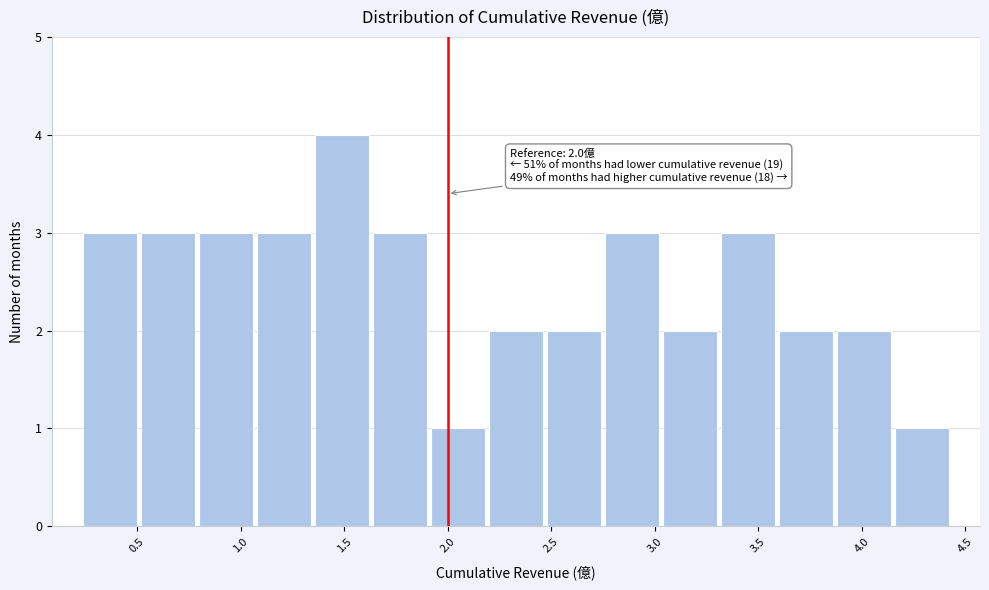

Which range on the x-axis has the tallest bar?

1.35 to 1.65